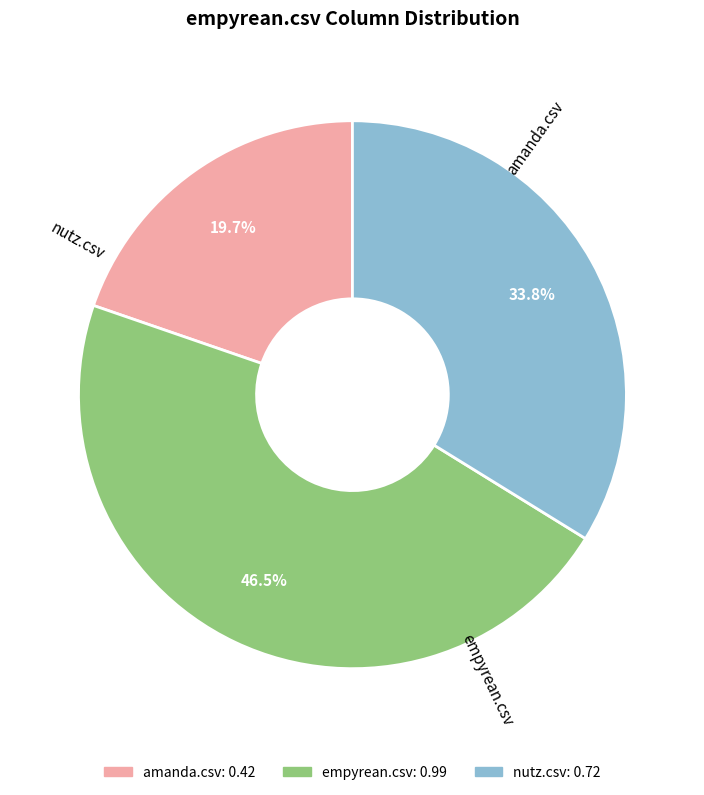

Which has a higher value, empyrean.csv or amanda.csv?

empyrean.csv